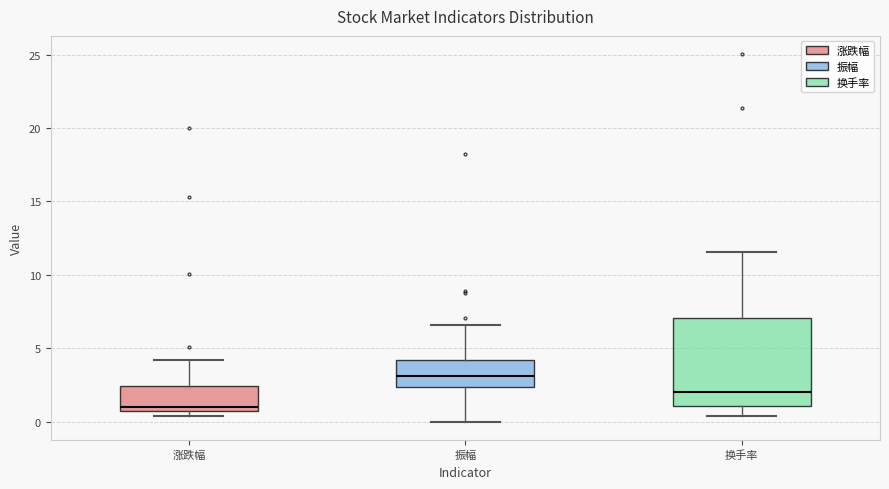

Where does the upper whisker of the box for 涨跌幅 end on the y-axis? The values are not printed on the chart, so give them approximately, as read against the axis.

4.0